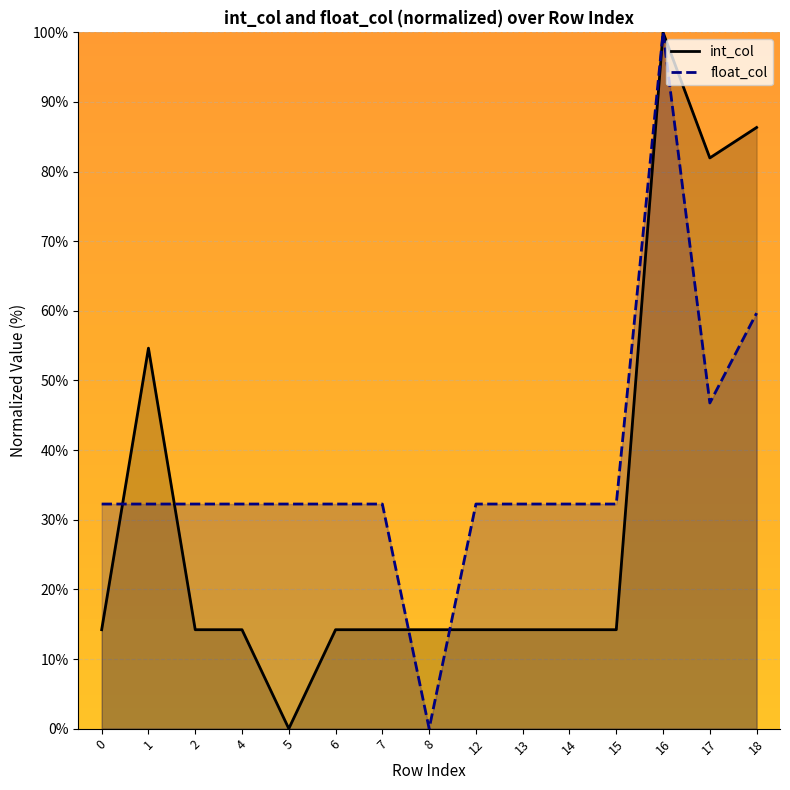

What is the difference between the second highest and minimum values in the float_col series?

59.7